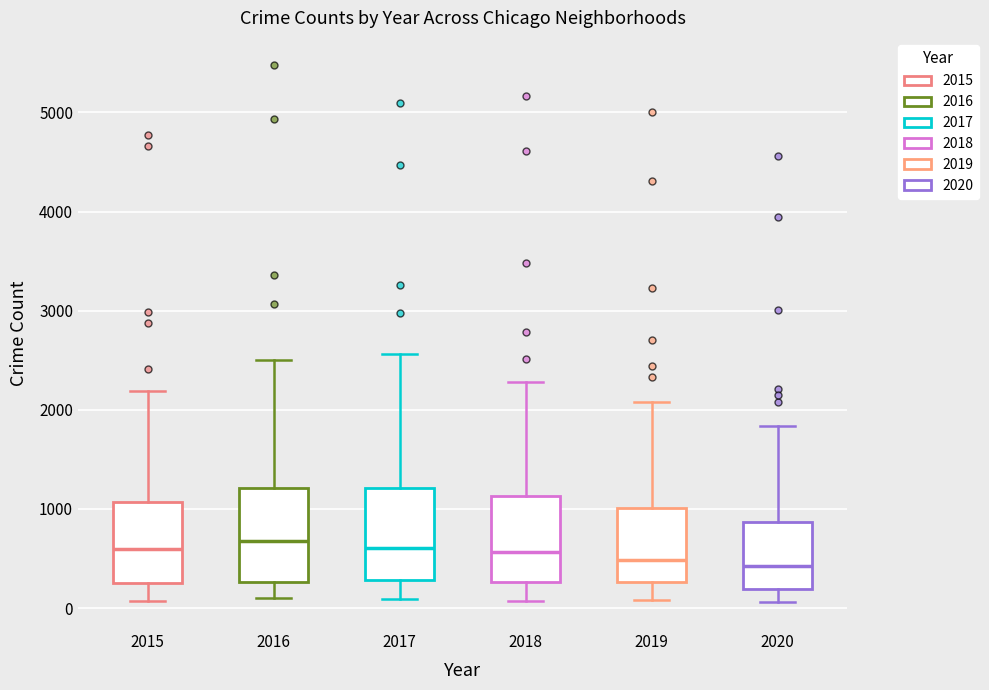

Reading left to right, transcribe this box plot: for each box, give where its median line is, the range the box spans, and where its two whiskers end, as read against the y-axis. The values are not printed on the chart, so give them approximately, as read against the axis.

2015: median 600, box 300 to 1100, whiskers 100 to 2200
2016: median 700, box 300 to 1200, whiskers 100 to 2500
2017: median 600, box 300 to 1200, whiskers 100 to 2600
2018: median 600, box 300 to 1100, whiskers 100 to 2300
2019: median 500, box 300 to 1000, whiskers 100 to 2100
2020: median 400, box 200 to 900, whiskers 100 to 1800